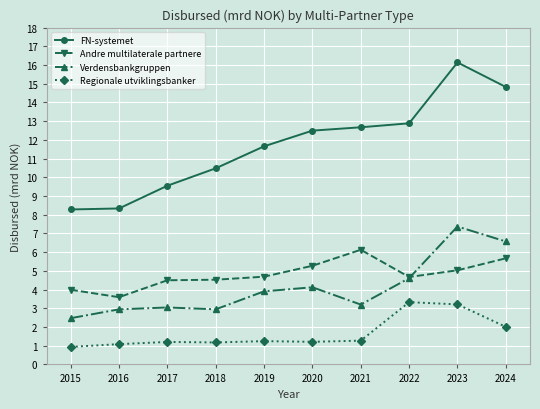

Where is the first local minimum for Andre multilaterale partnere?

2016